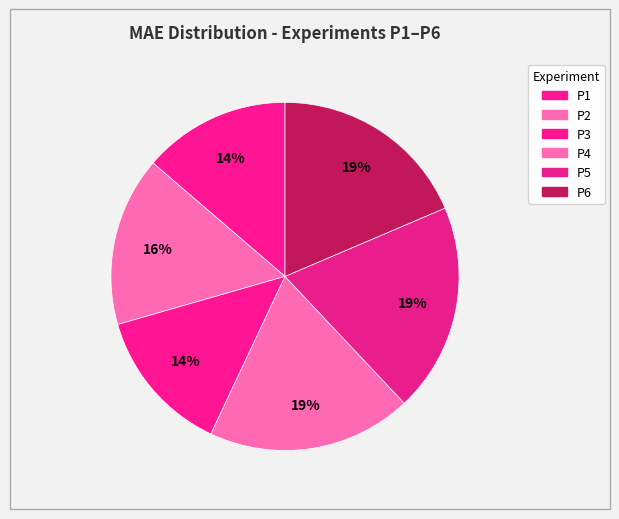

What percentage do P6 and P5 together represent?

38.0%